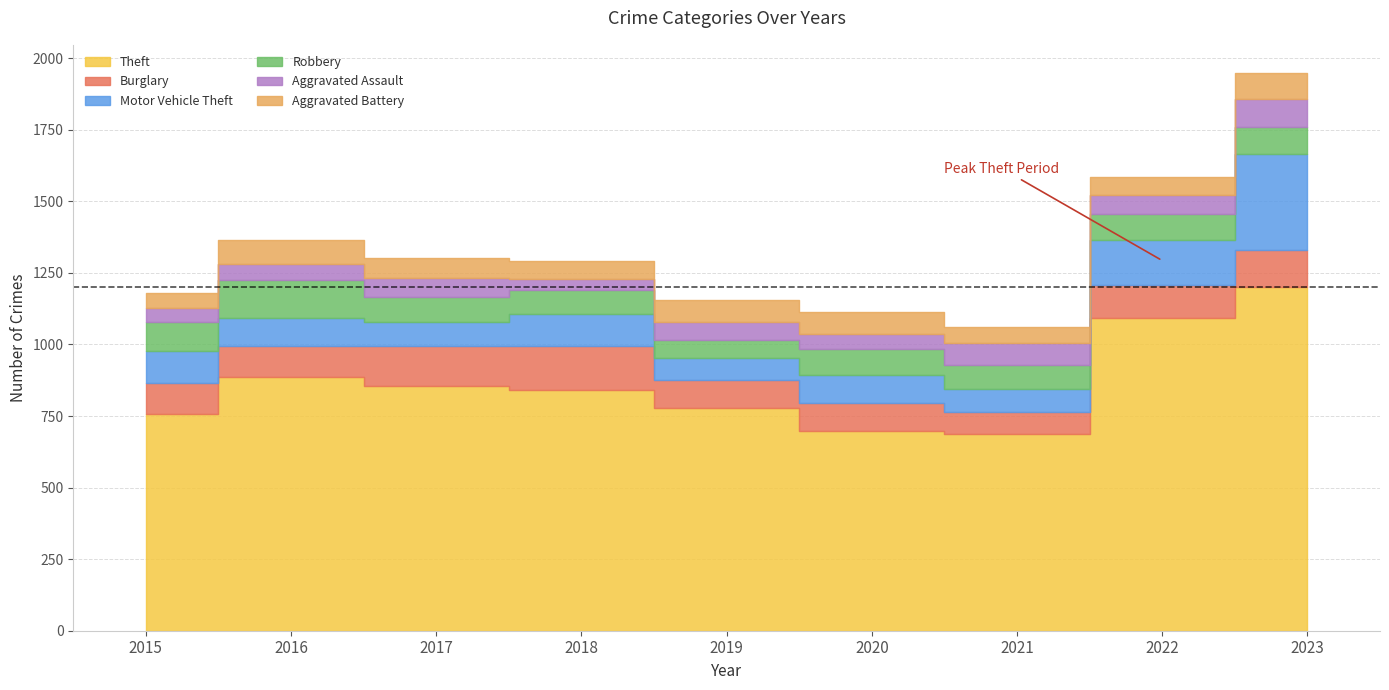

What is the maximum value for Robbery?

131